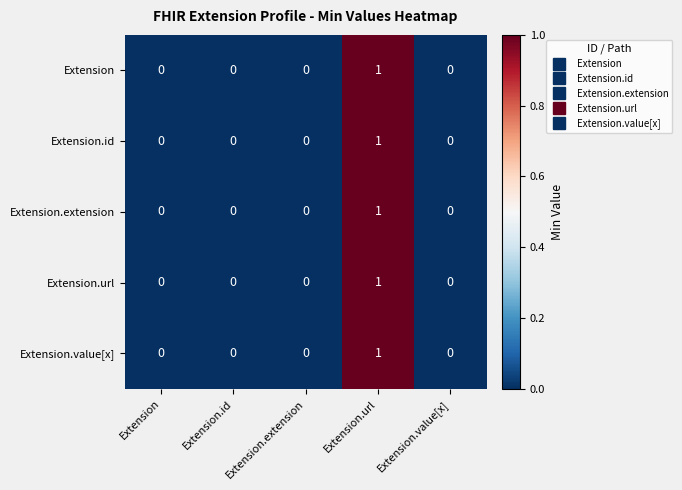

How many Extension.url values are between 0 and 1?

5